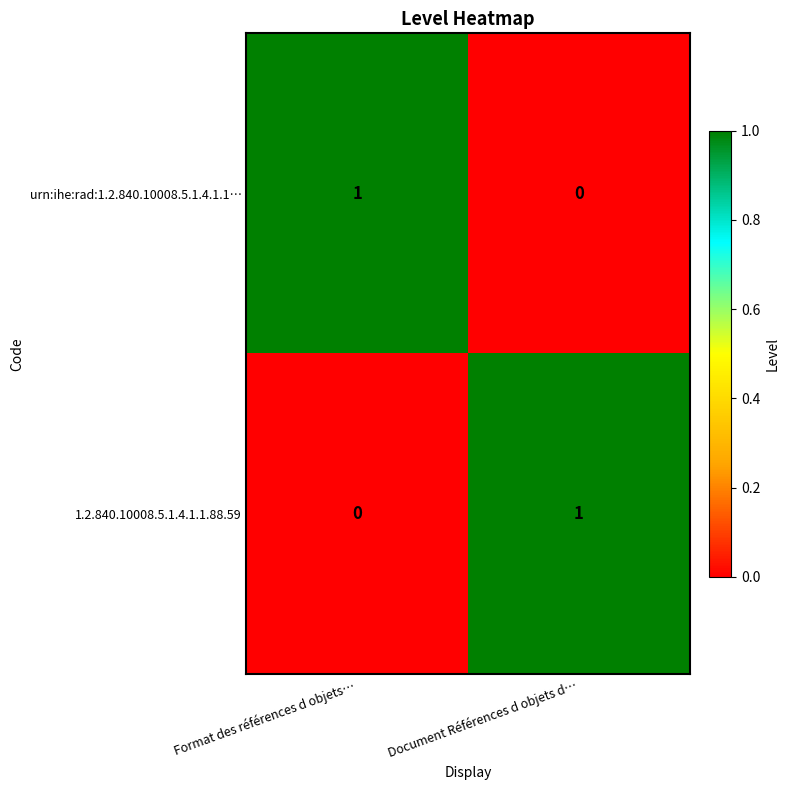

What is the spread (max minus min) of values at Format des références d objets…?

1